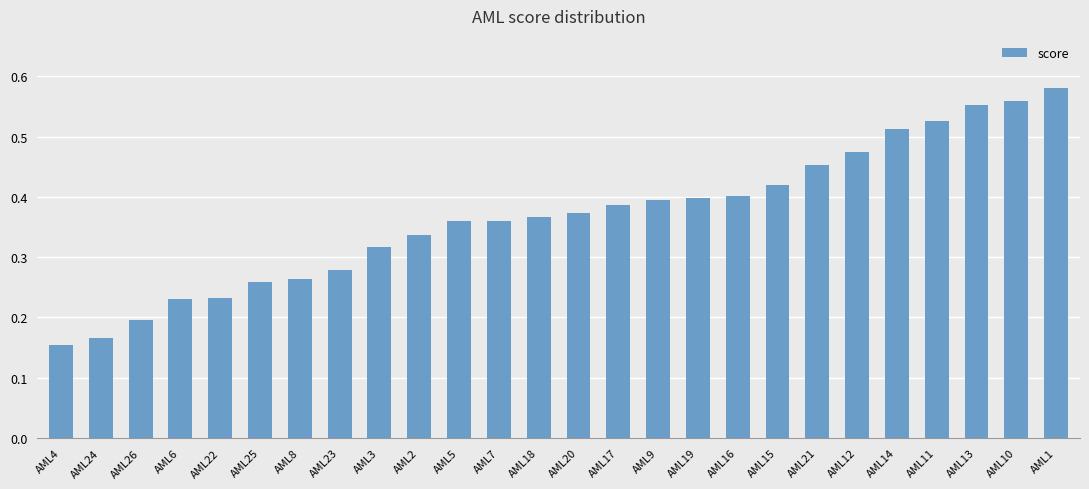

What is the label of the 19th bar from the right?

AML23